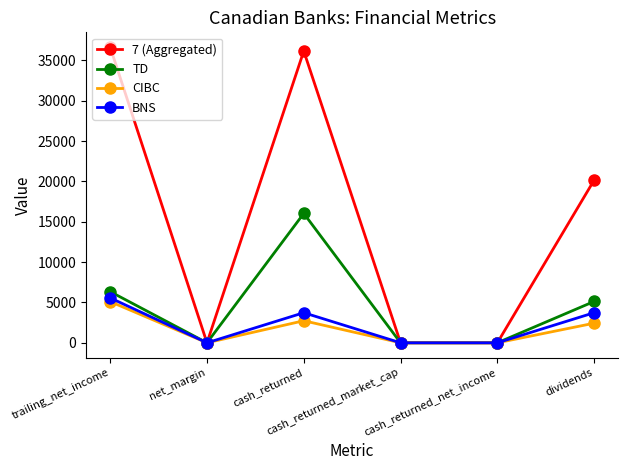

What is the highest value of the BNS series?

5567.3